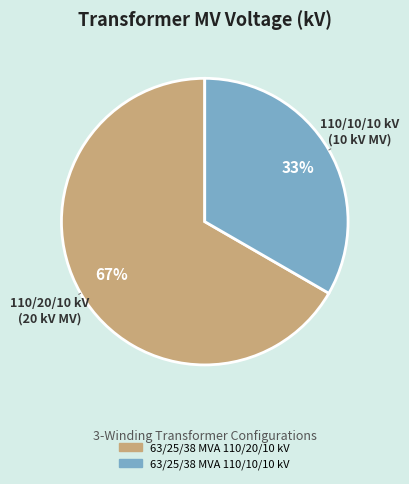

Combined, do 63/25/38 MVA 110/20/10 kV and 63/25/38 MVA 110/10/10 kV account for over 50%?

Yes